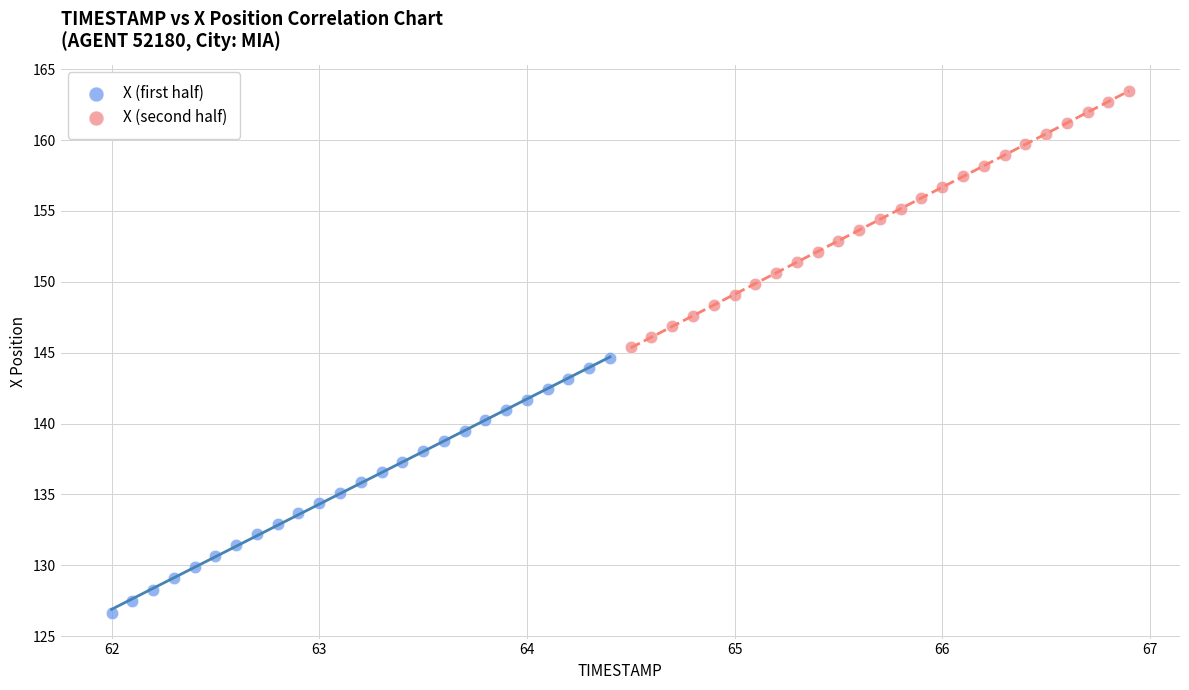

Which series has the widest spread of Y values?

X (second half)